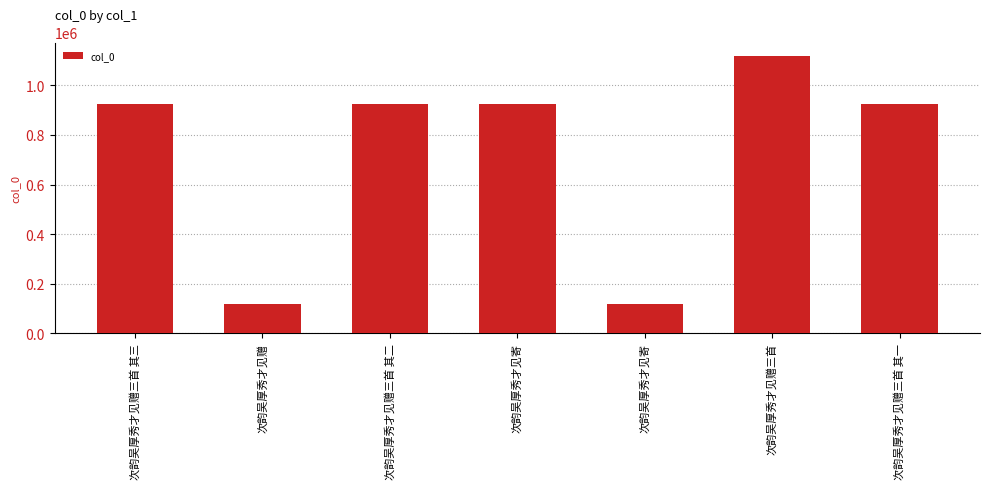

How many bars are there in total?

7